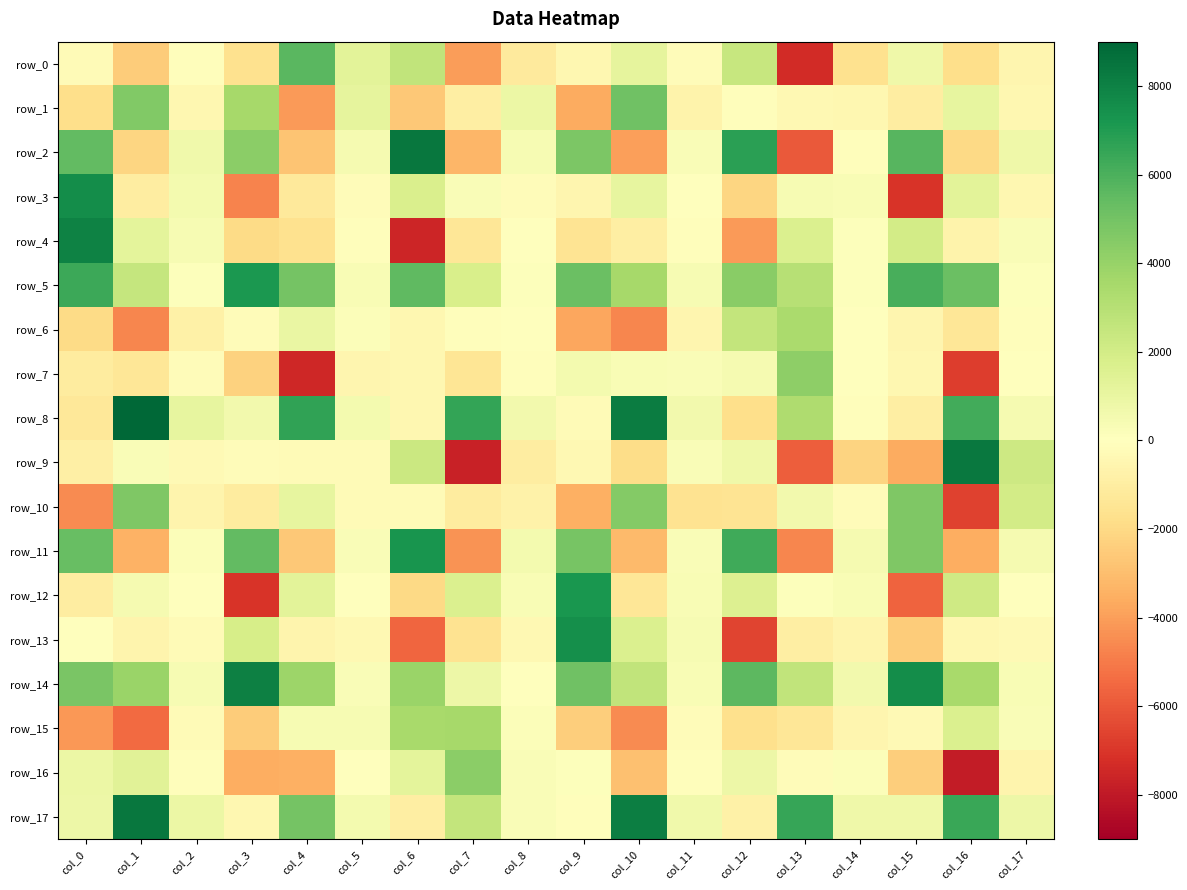

How many values in row_17 are above zero?

14